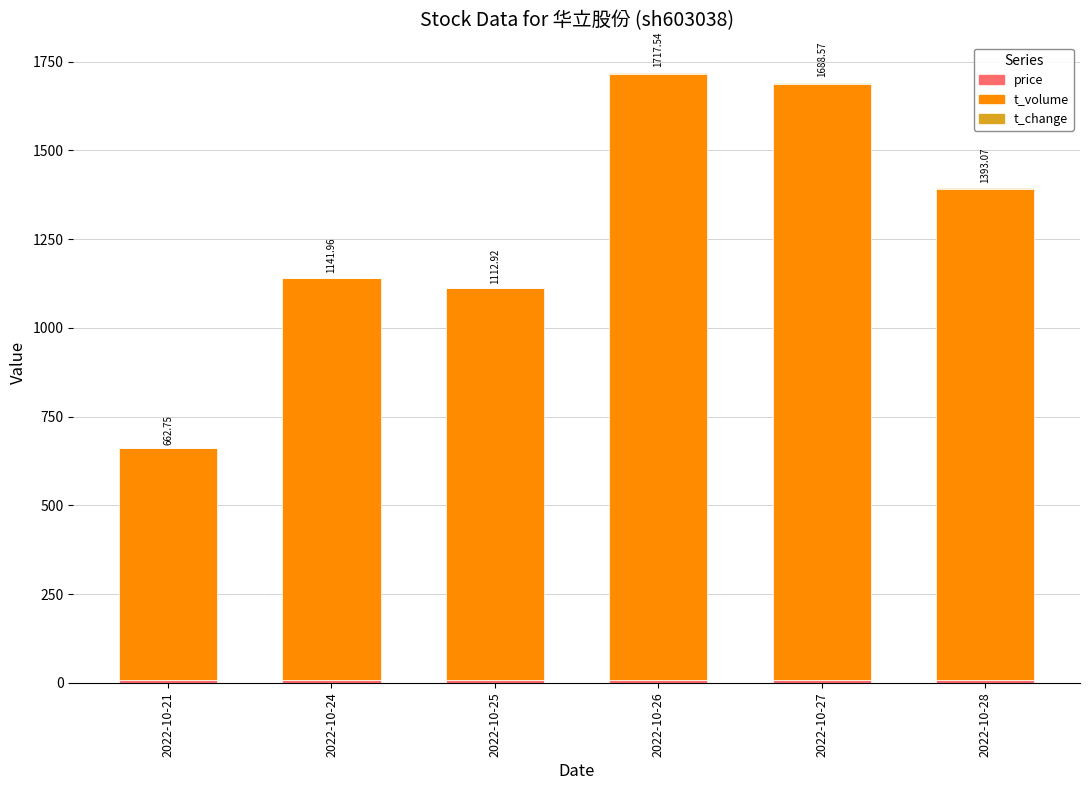

Which category has the highest value in the price series?

2022-10-27